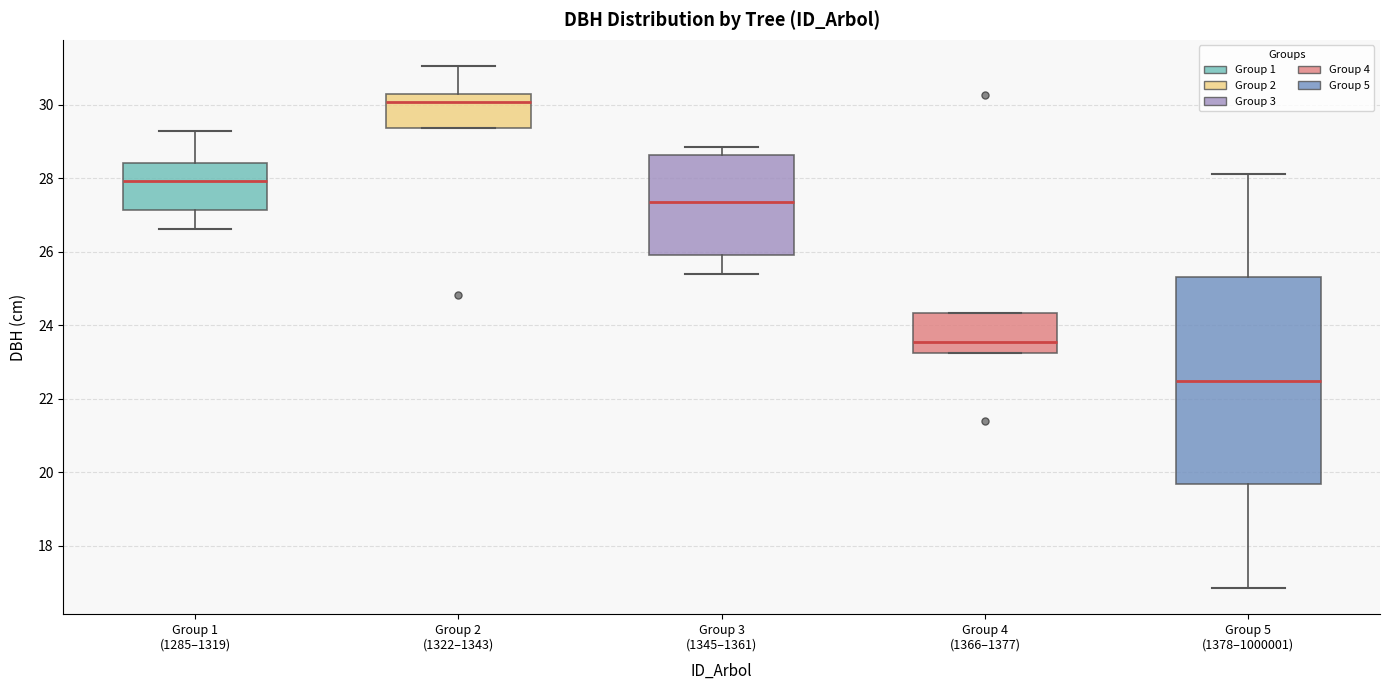

Reading left to right, read every box against the y-axis: the position of its median line, the range the box covers, and the ends of its whiskers. The values are not printed on the chart, so give them approximately, as read against the axis.

Group 1 (1285–1319): median 28.0, box 27.2 to 28.4, whiskers 26.6 to 29.2
Group 2 (1322–1343): median 30.0, box 29.4 to 30.2, whiskers 29.4 to 31.0
Group 3 (1345–1361): median 27.4, box 26.0 to 28.6, whiskers 25.4 to 28.8
Group 4 (1366–1377): median 23.6, box 23.2 to 24.4, whiskers 23.2 to 24.4
Group 5 (1378–1000001): median 22.4, box 19.6 to 25.4, whiskers 16.8 to 28.2